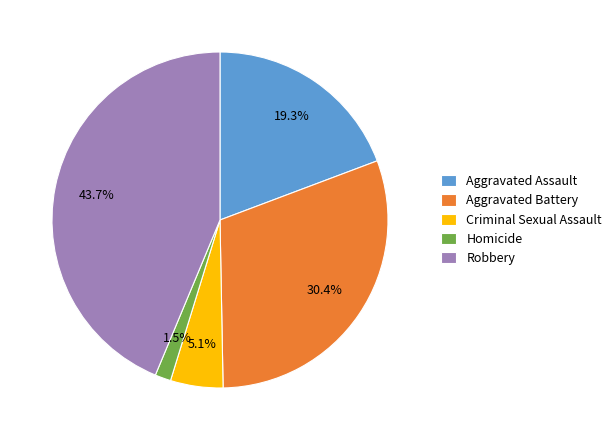

To the nearest percent, what percentage of the pie is Aggravated Battery?

30%